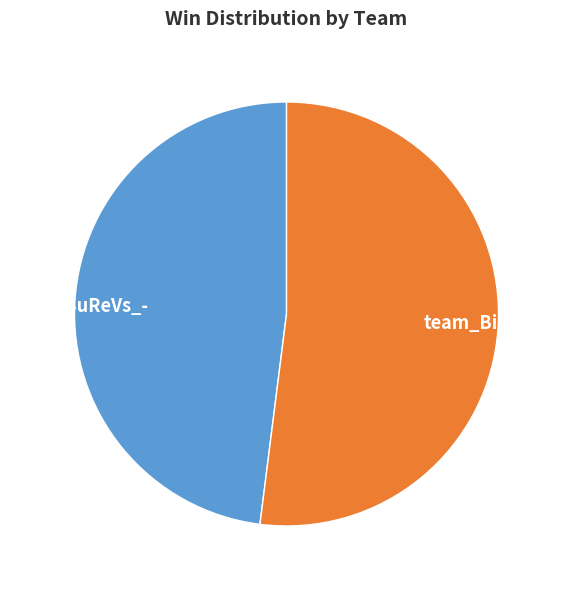

Which slice is the smallest?

team_SuReVs_-